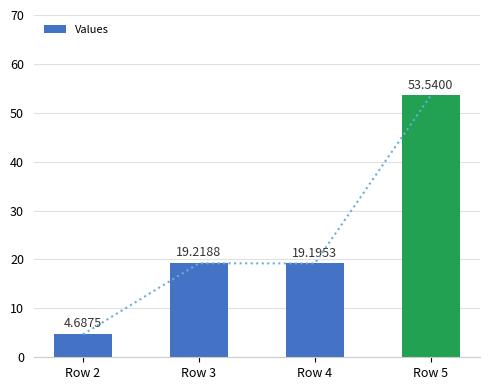

What is the smallest value displayed?

4.7